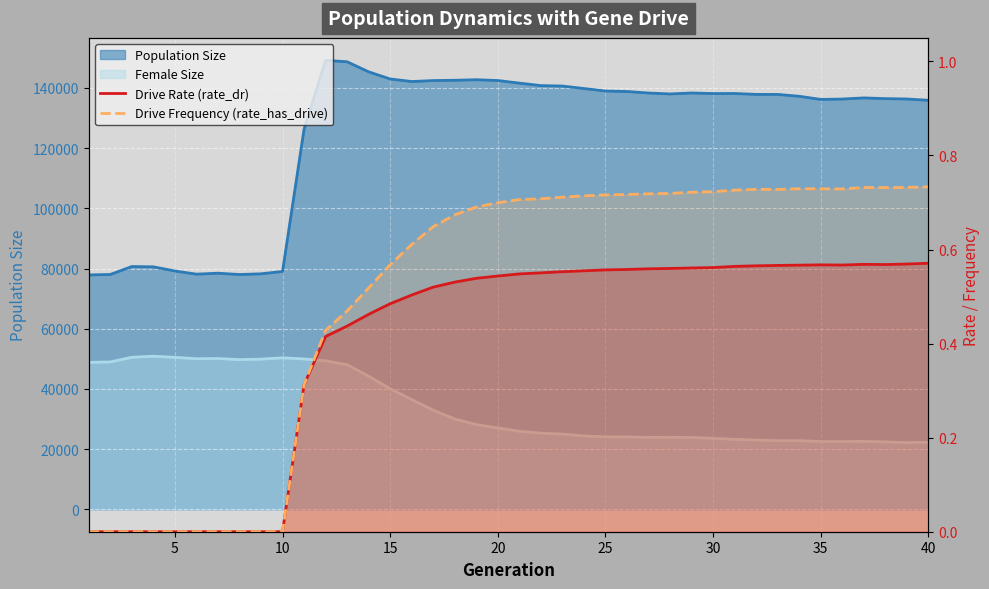

Is it true that Drive Rate (rate_dr) equals 0.6 at 35?

True